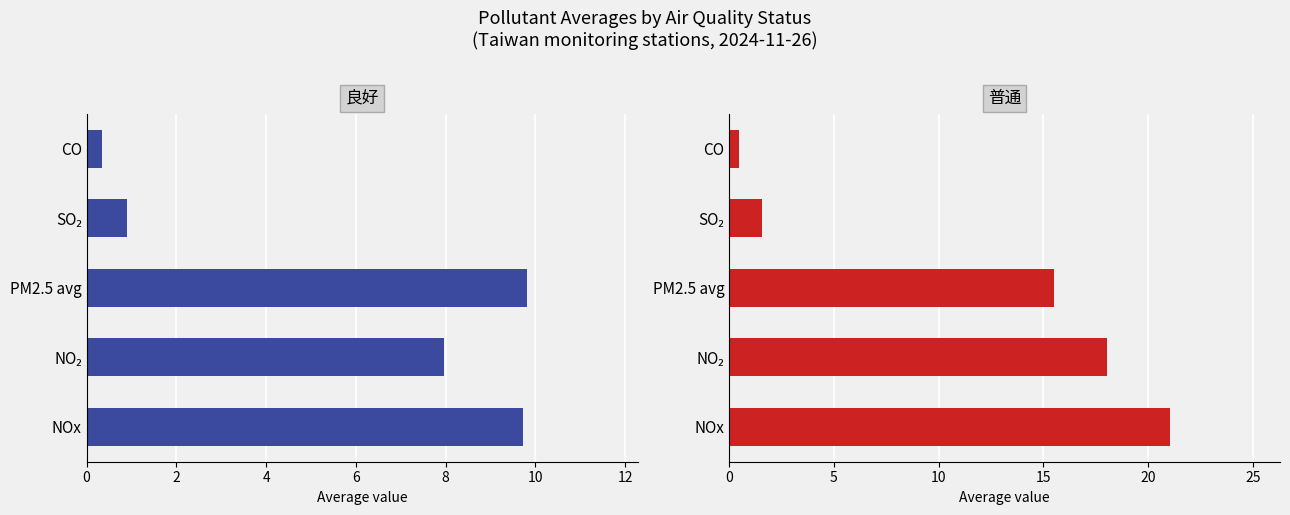

What is the sum of all 普通 values?

56.6